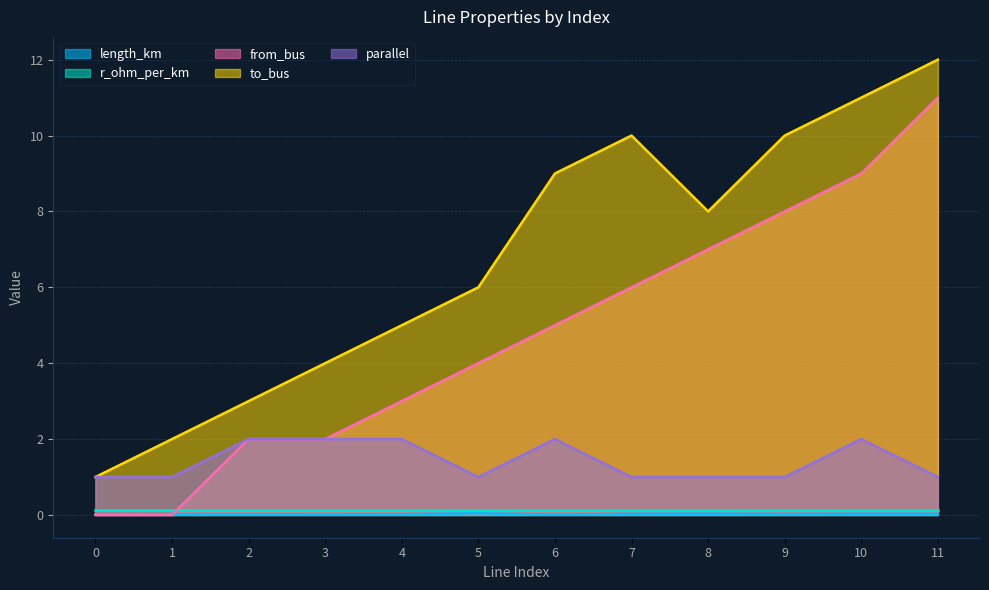

In length_km, how many points are higher than both neighbors (excluding endpoints)?

4